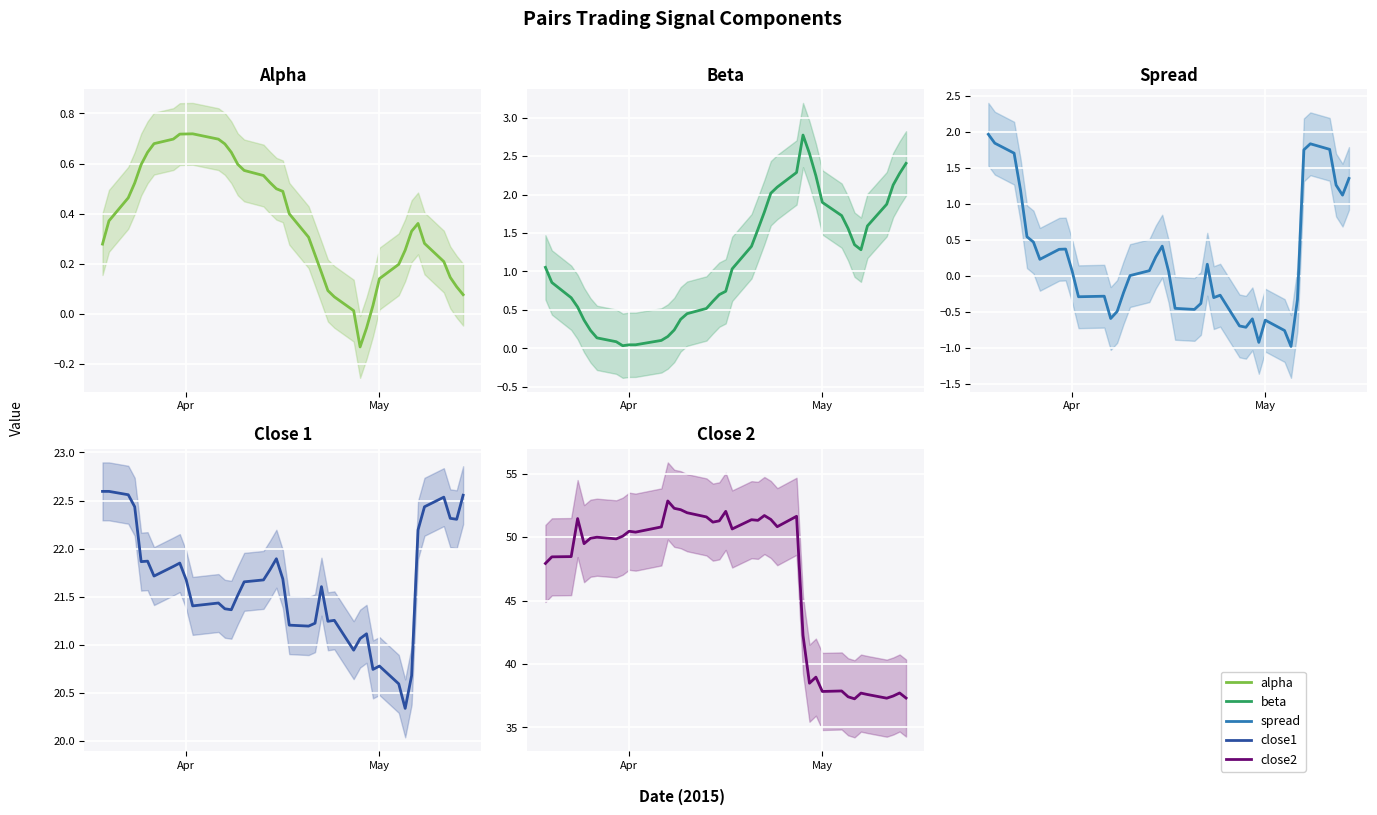

Is it true that beta equals 0.3 at 13?

False